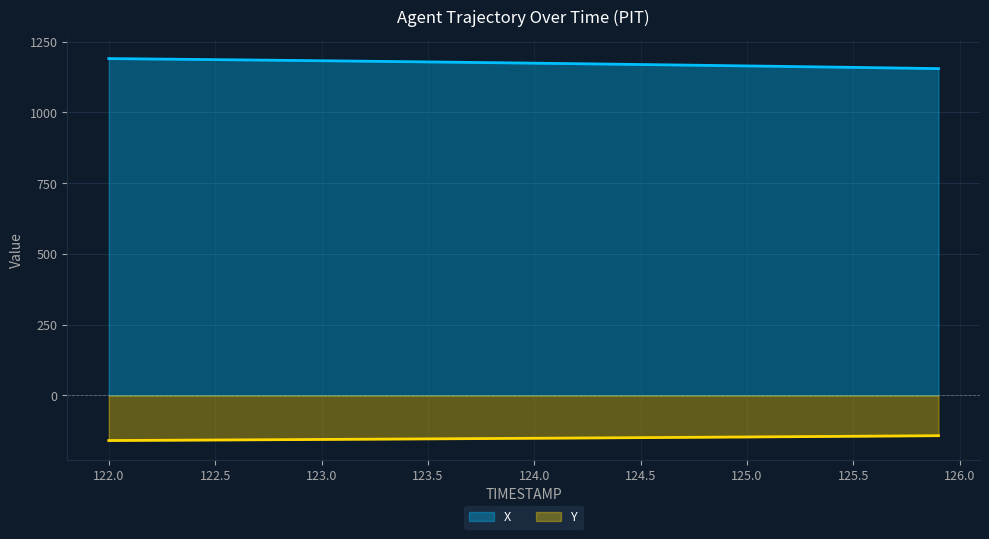

Where does the X series first go above 1174?

122.0